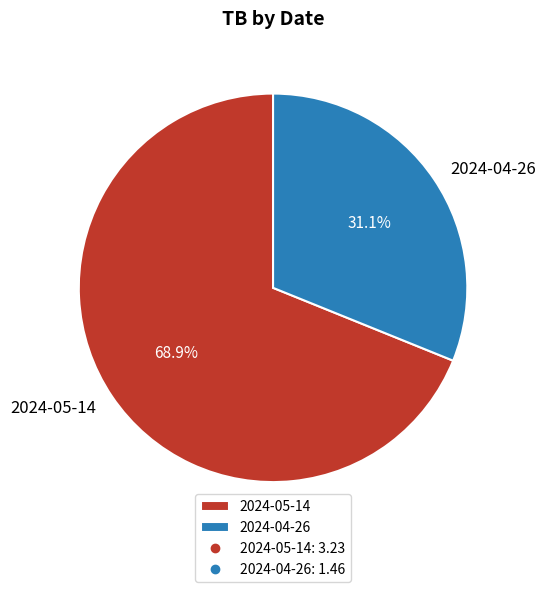

Combined, do 2024-05-14 and 2024-04-26 account for over 50%?

Yes